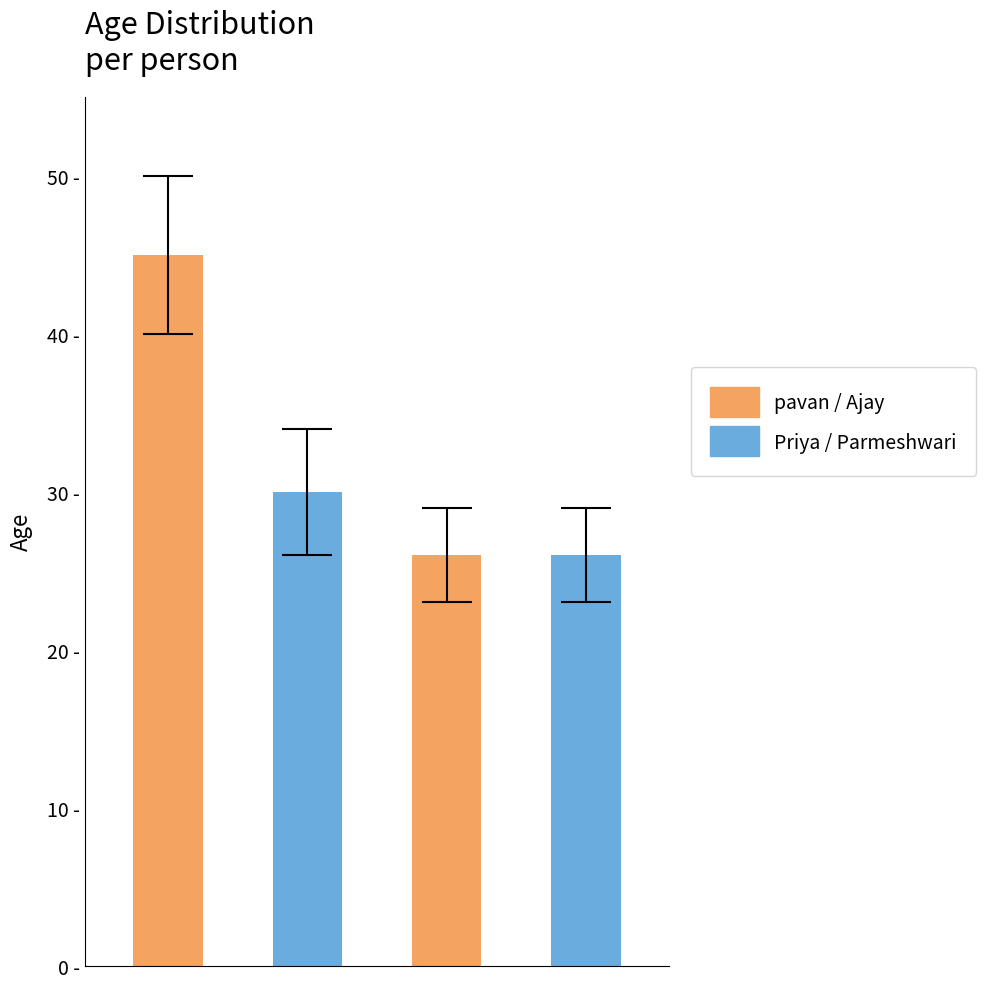

List the labels in order of value, smallest first.

2, 3, 1, 0